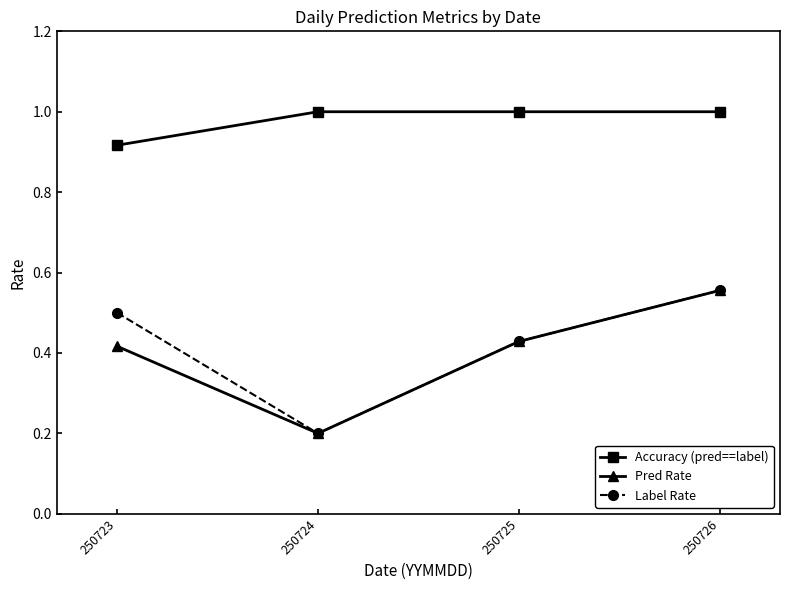

How many data points does each series have?

4